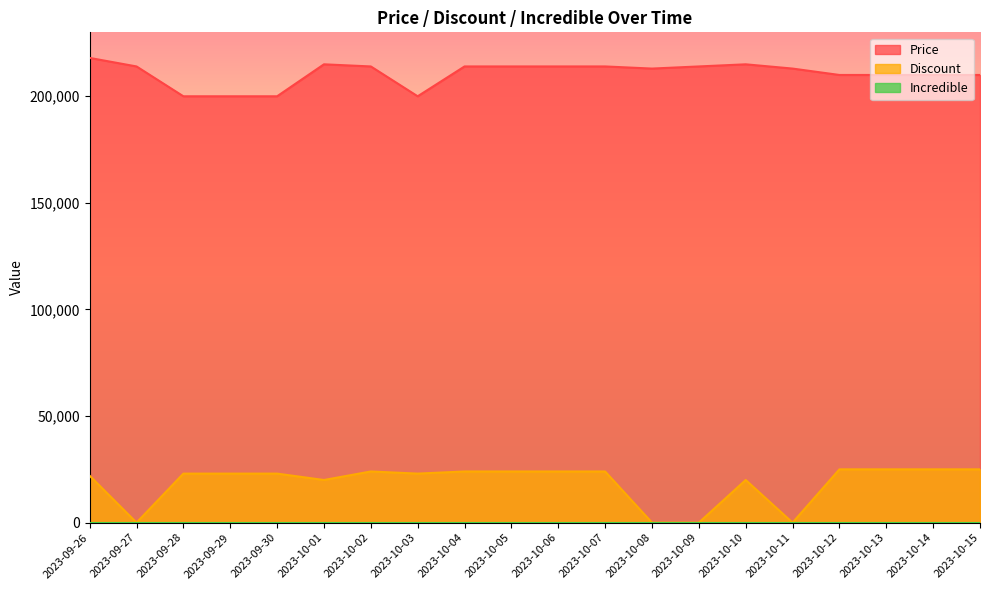

How many values in the Price series exceed 214000?

3